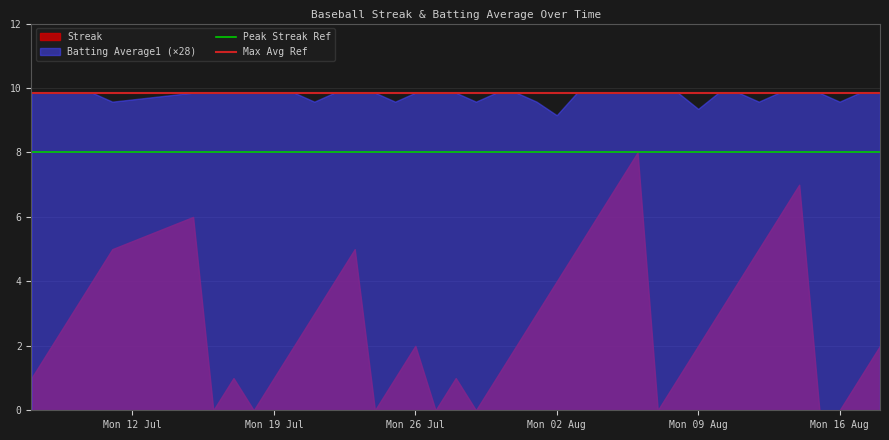

What is the highest value of the Batting Average1 (×28) series?

9.9